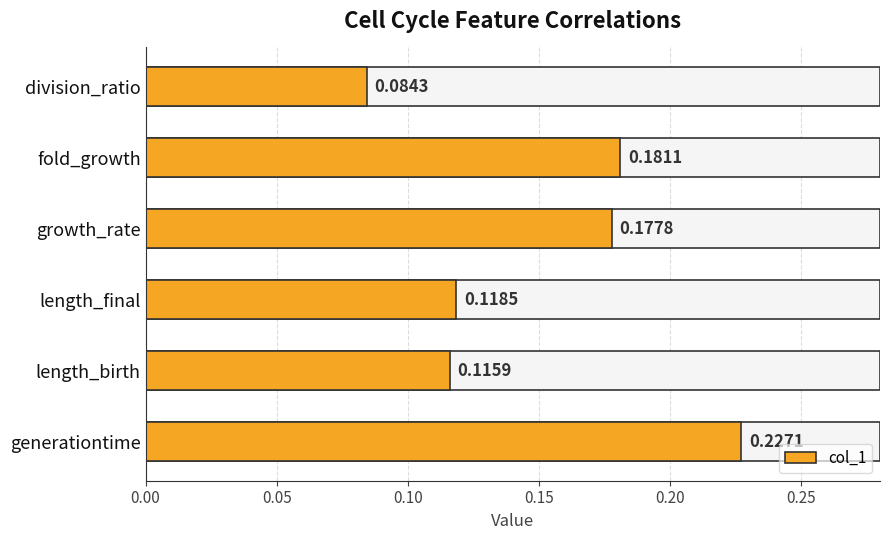

What is the average value?

0.2